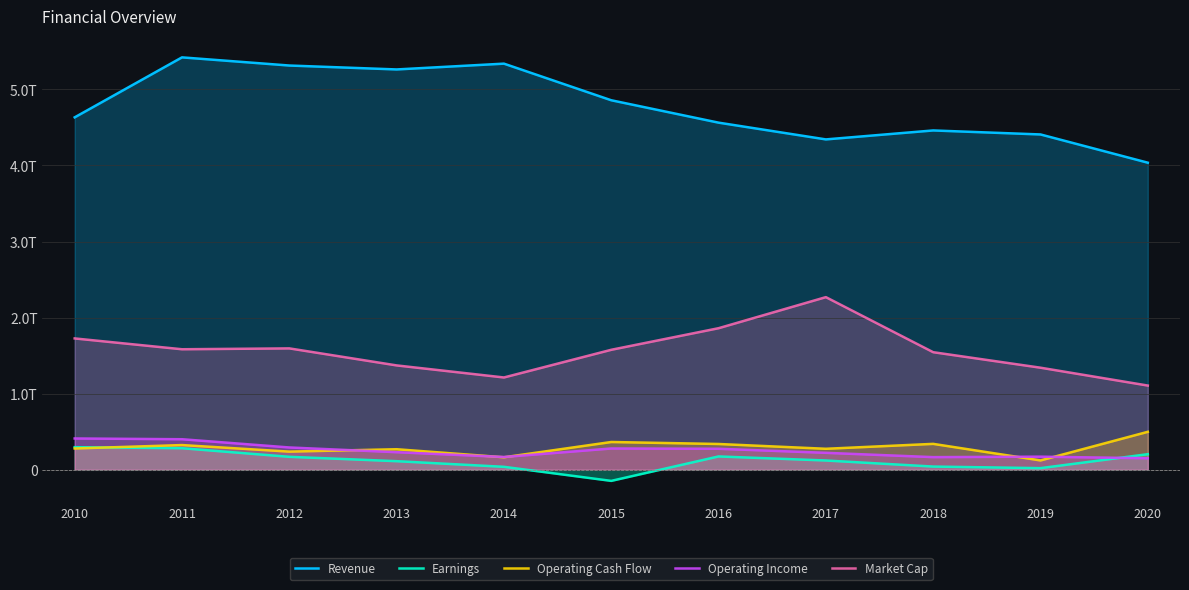

What are all the series names shown in the legend?

Revenue, Earnings, Operating Cash Flow, Operating Income, Market Cap